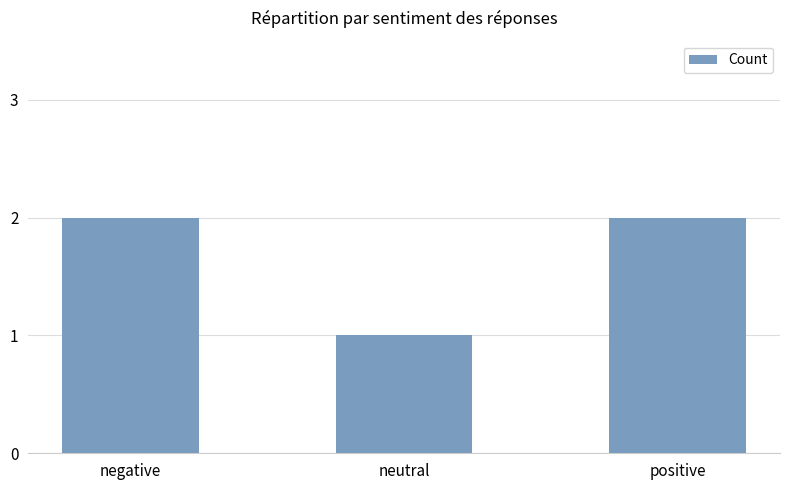

What is the approximate value at positive?

2